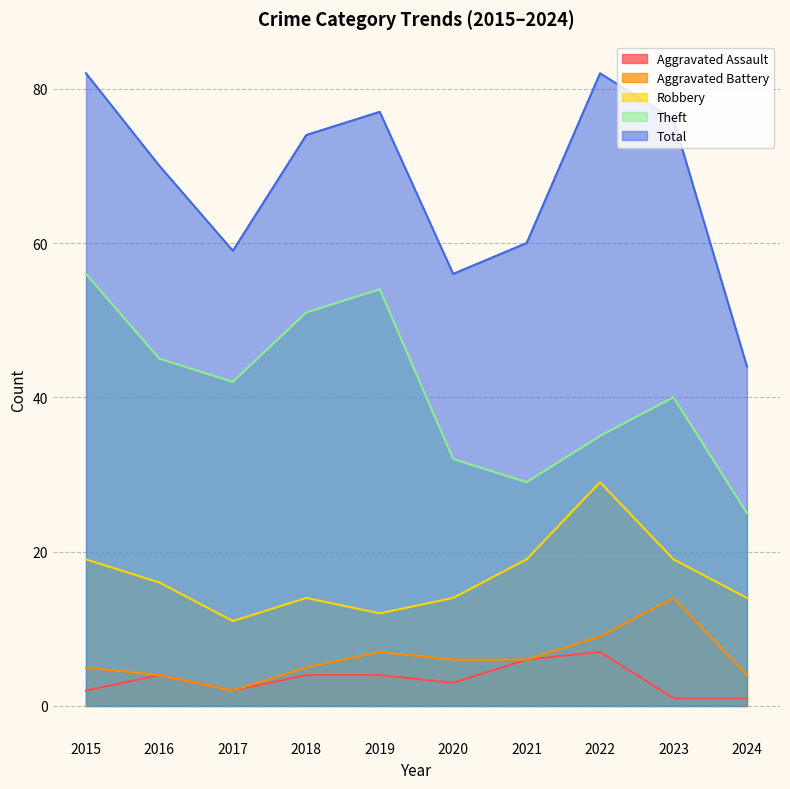

Does the chart display data point markers on the line(s)?

No